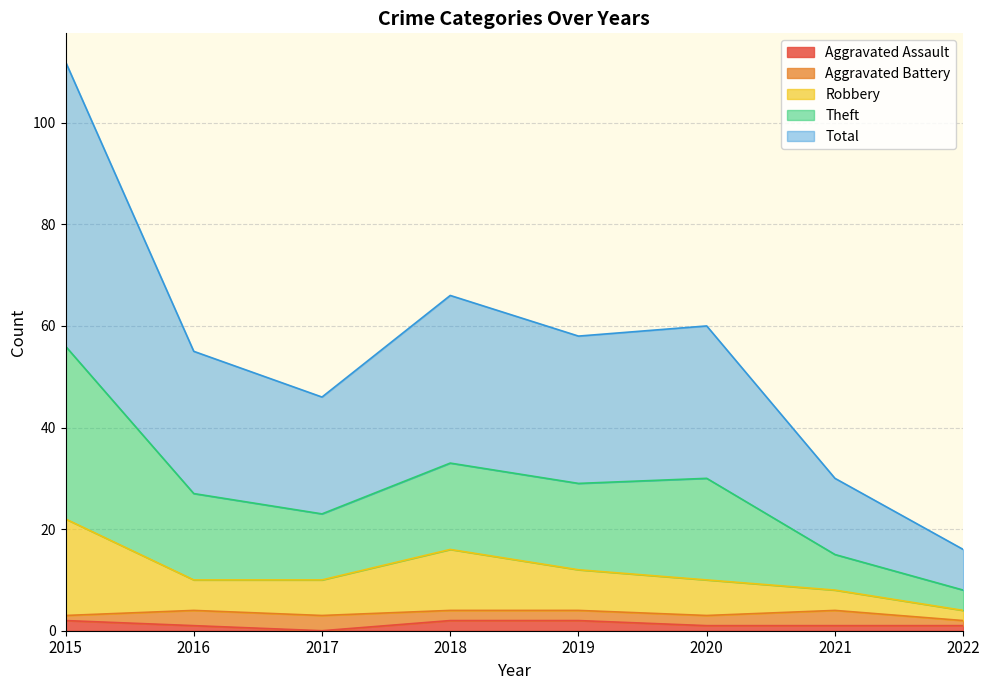

What is the value of the Robbery point at the 8th from the left?

4